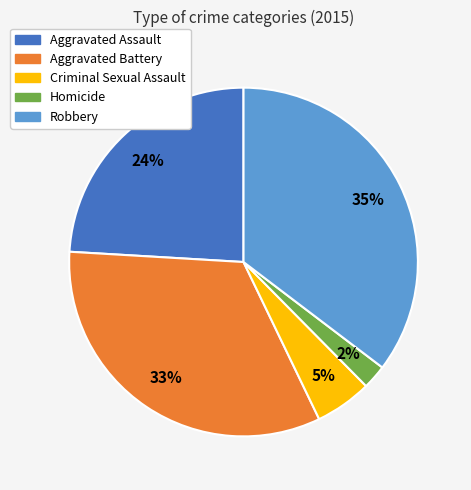

To the nearest percent, what portion does Aggravated Assault represent?

24%